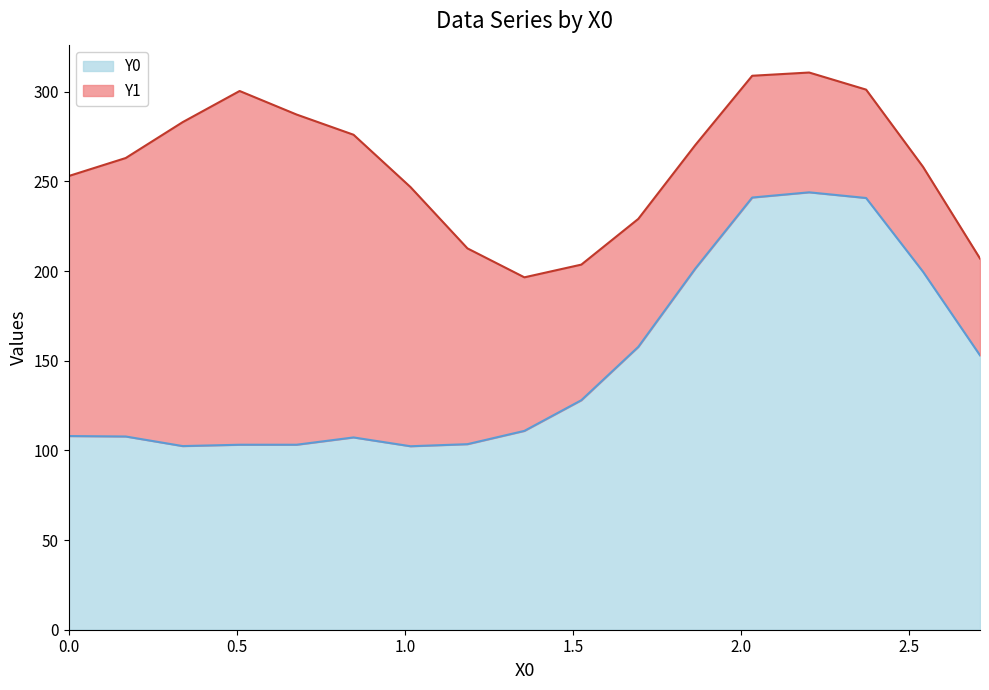

What is the highest value of the Y0 series?

243.9